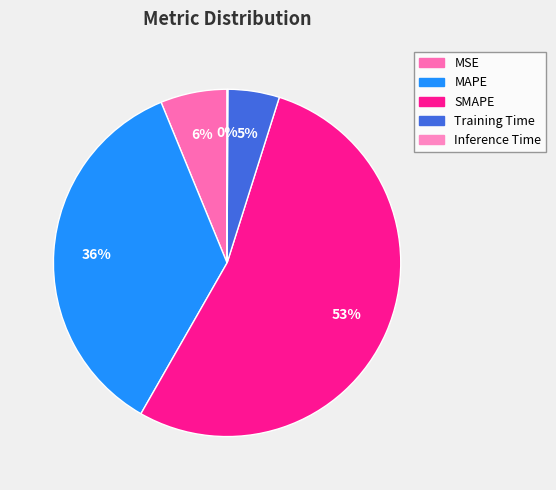

True or false: Inference Time accounts for 0% of the total.

True